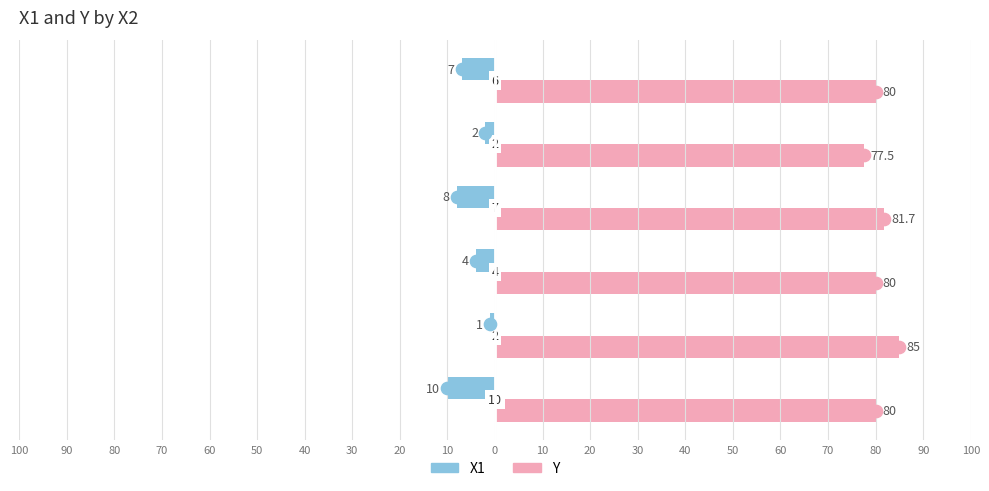

What are all the series names shown in the legend?

X1, Y